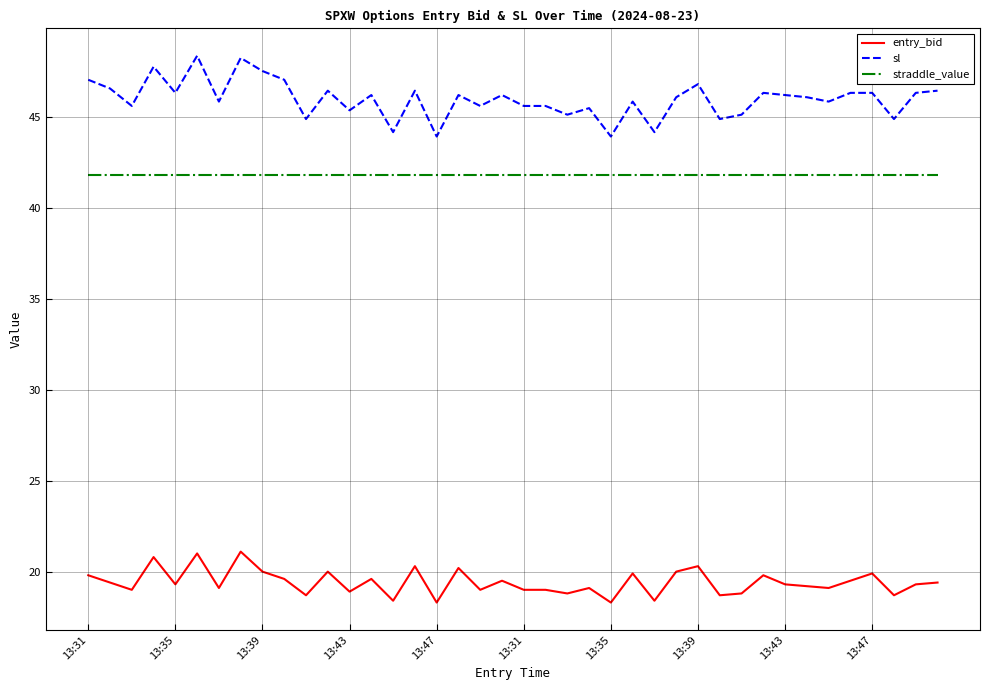

Which series has the largest range (max minus min)?

sl